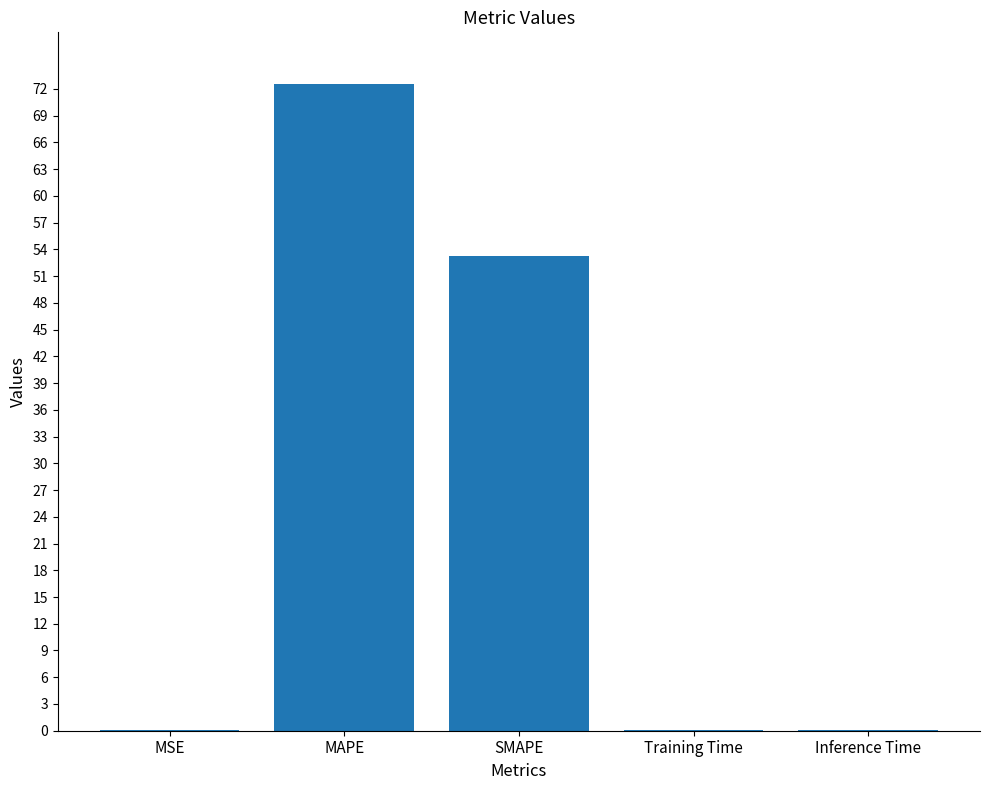

Where is the data nearest to the value 36?

SMAPE